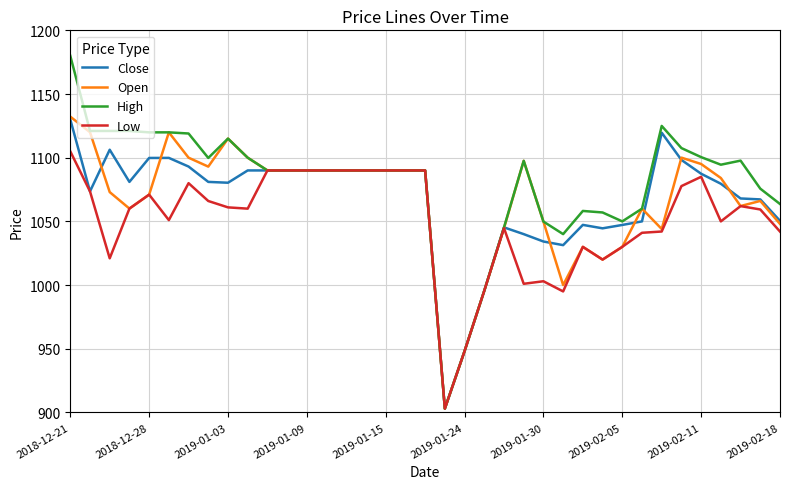

What is the maximum value shown in the chart?

1180.0